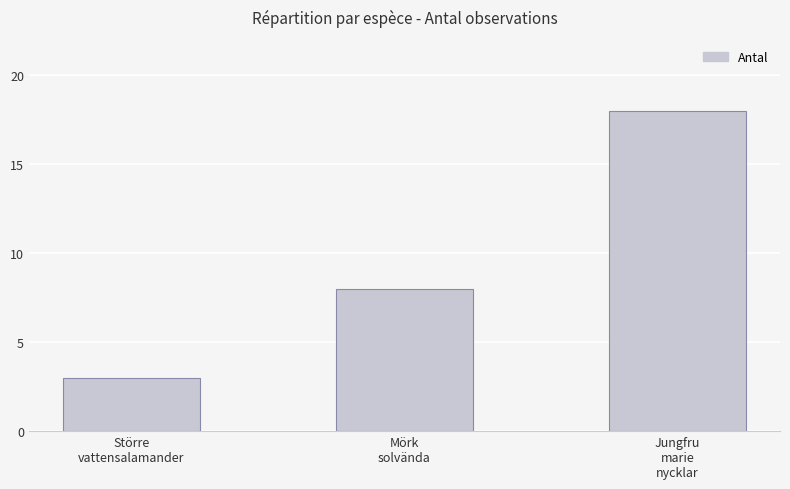

Approximately how many times larger is the value at Mörk
solvända compared to Större
vattensalamander?

2.7